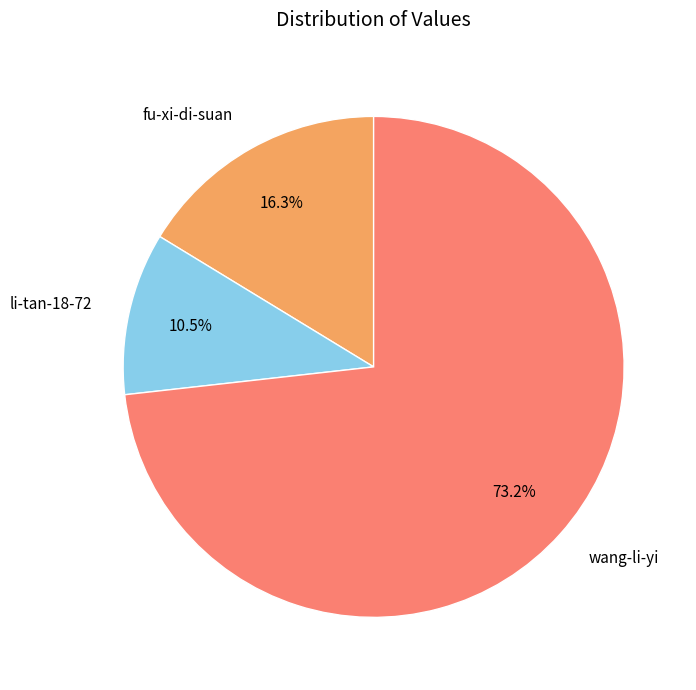

Which category has the biggest portion of the pie?

wang-li-yi